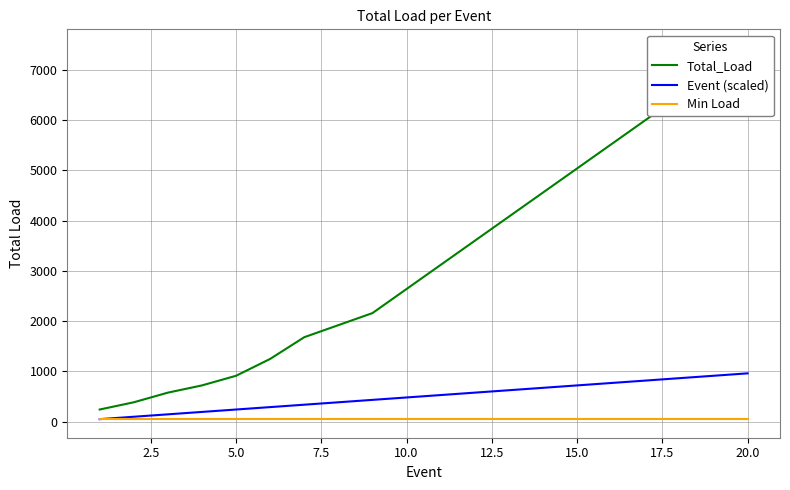

What is the minimum value shown in the chart?

48